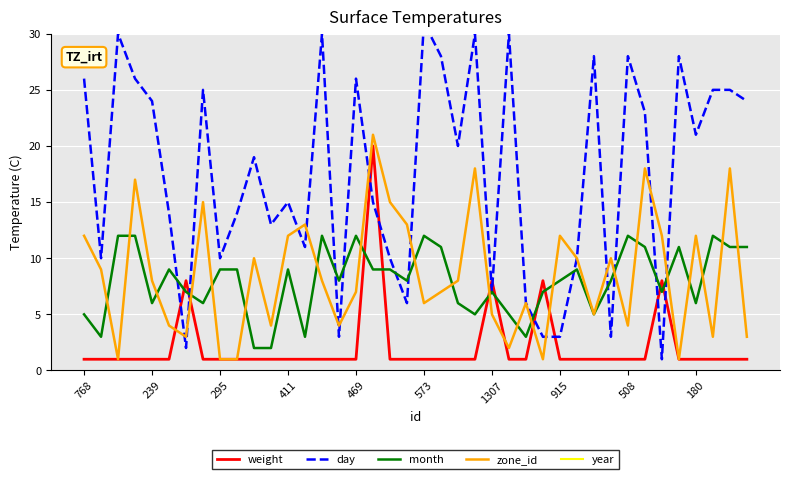

What is the highest value of the zone_id series?

21